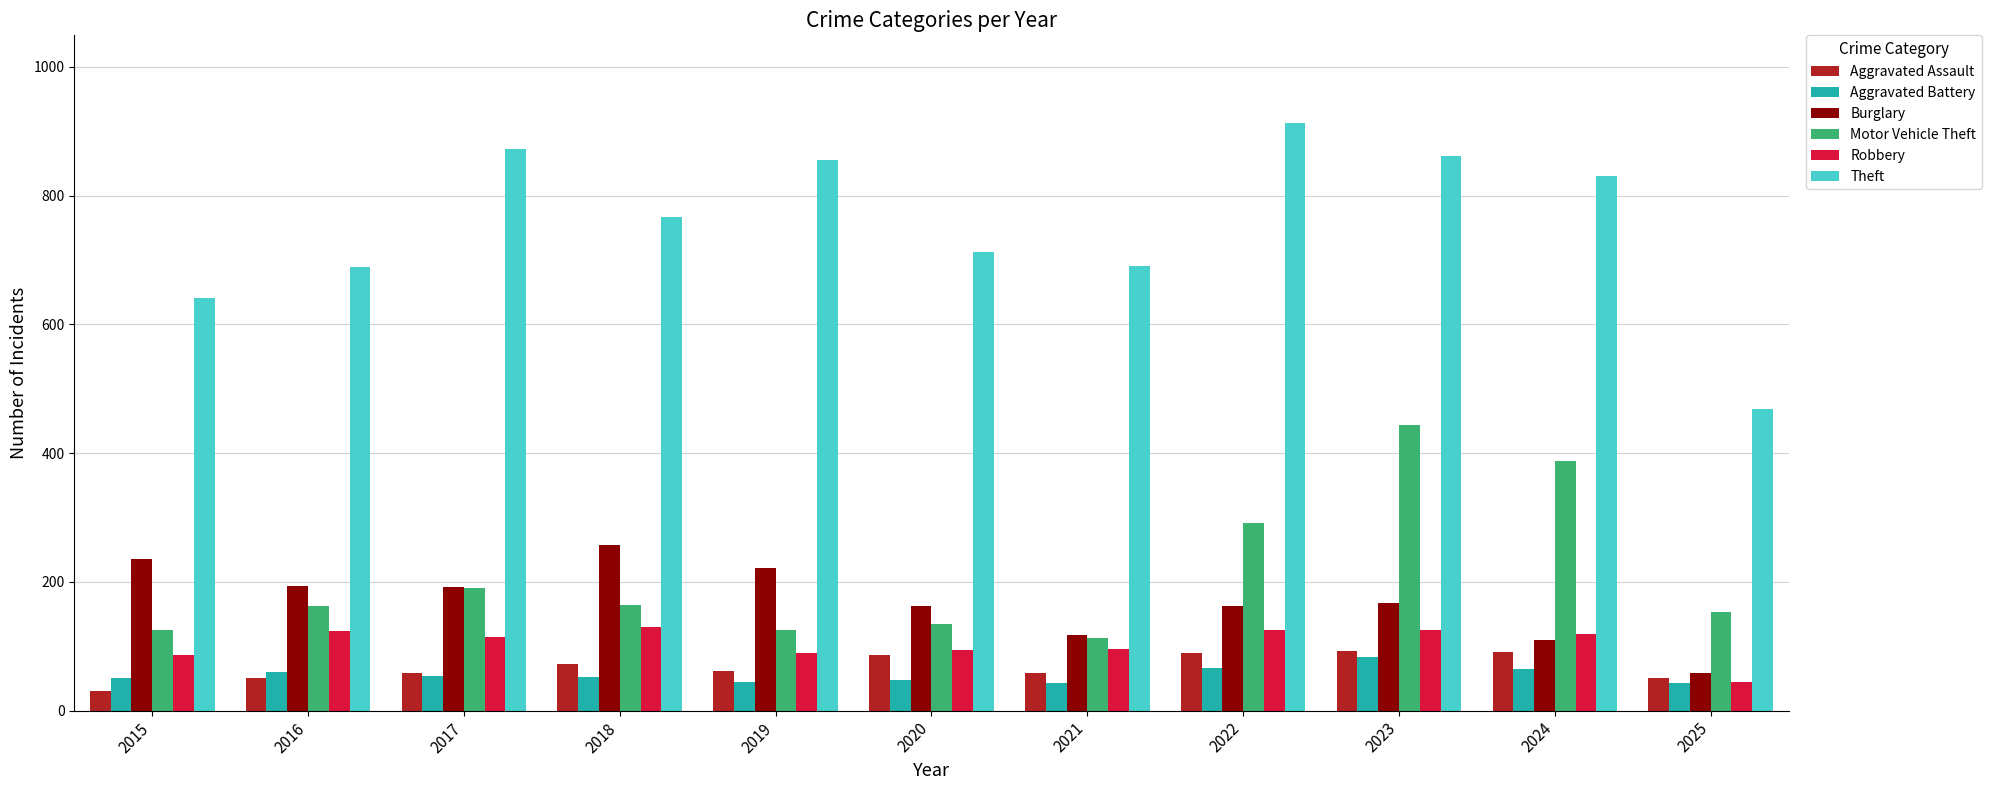

At which category is the sum across all series the highest?

2023